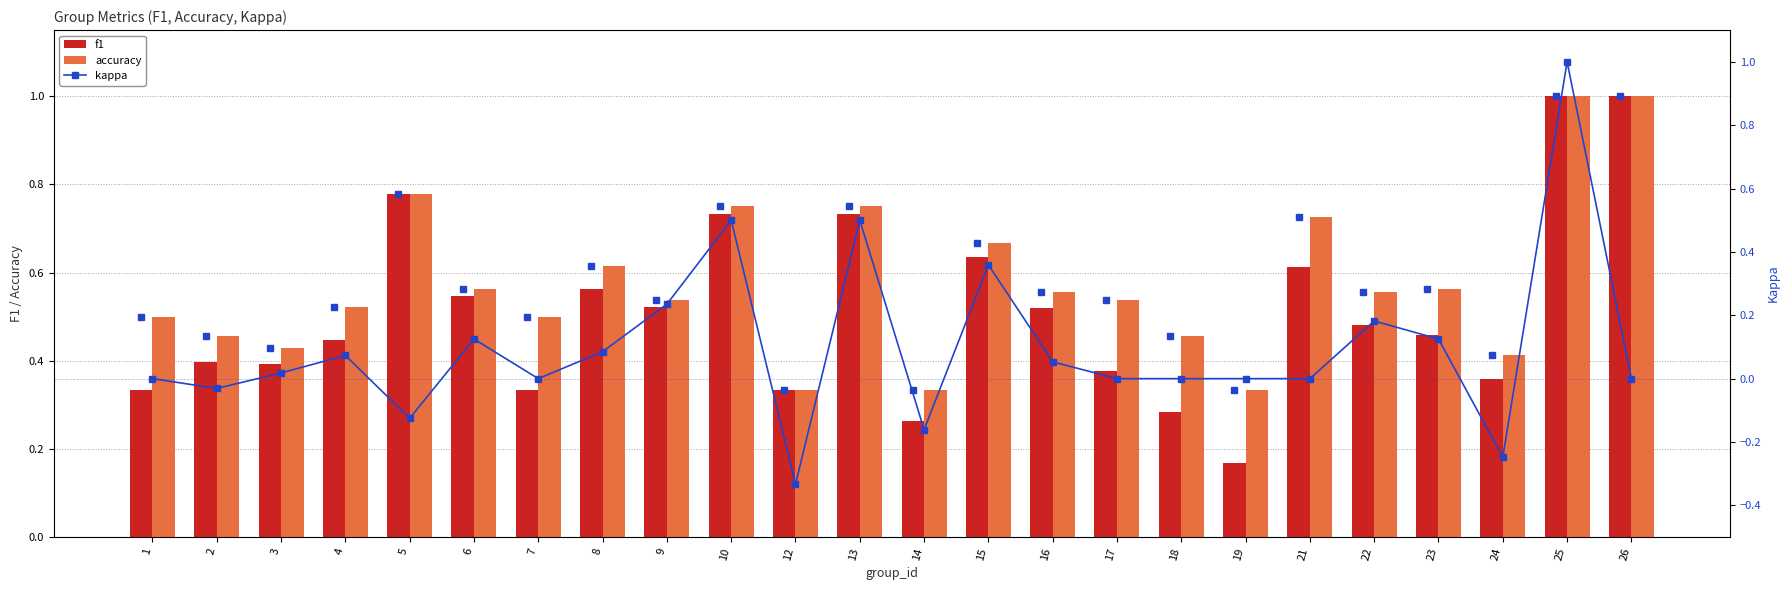

Is it true that accuracy equals 0.2 at 1?

False